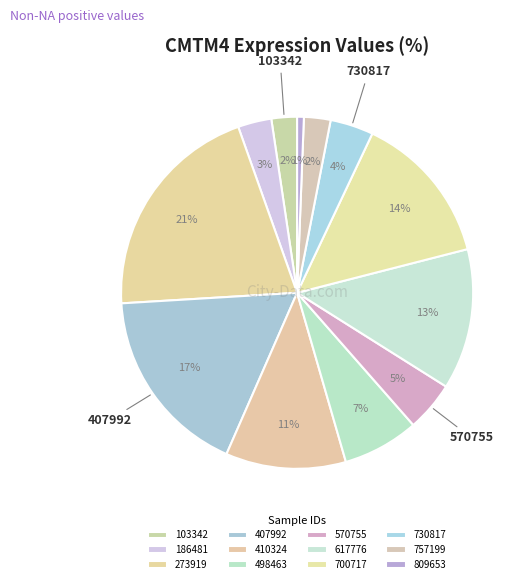

What percentage do 498463 and 809653 together represent?

7.6%